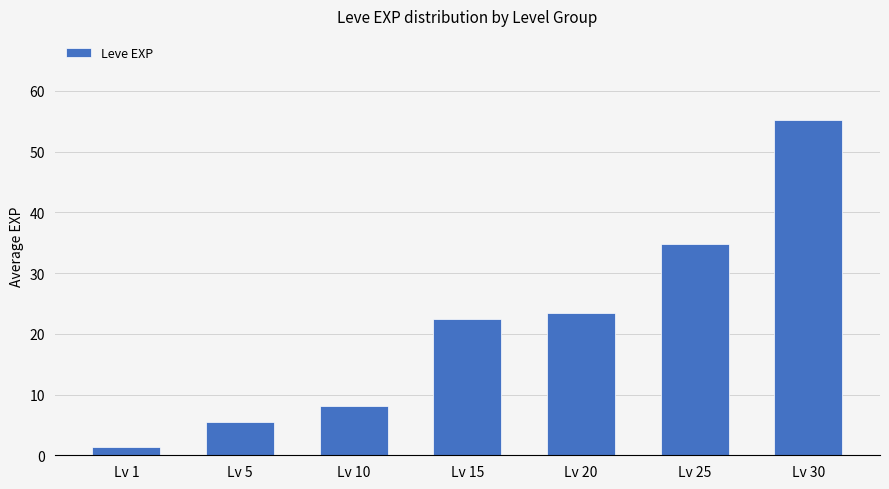

How many data points are less than 22?

3